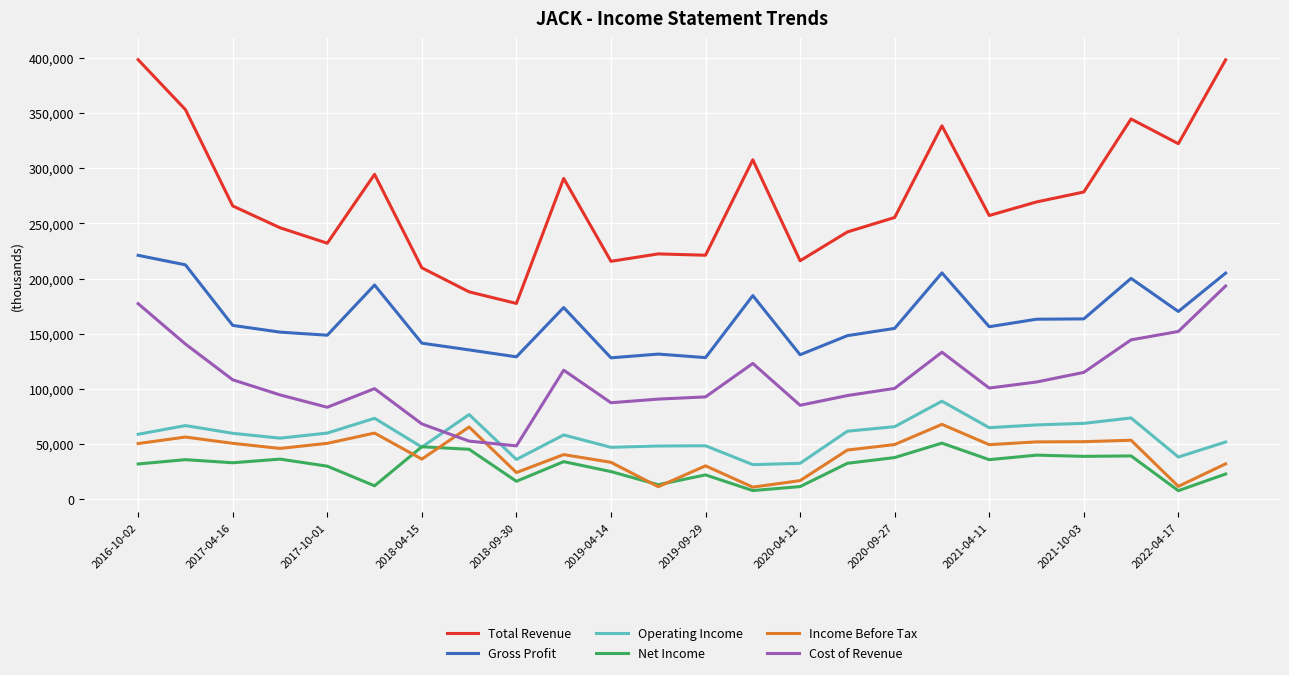

Which series has the largest total across all categories?

Total Revenue